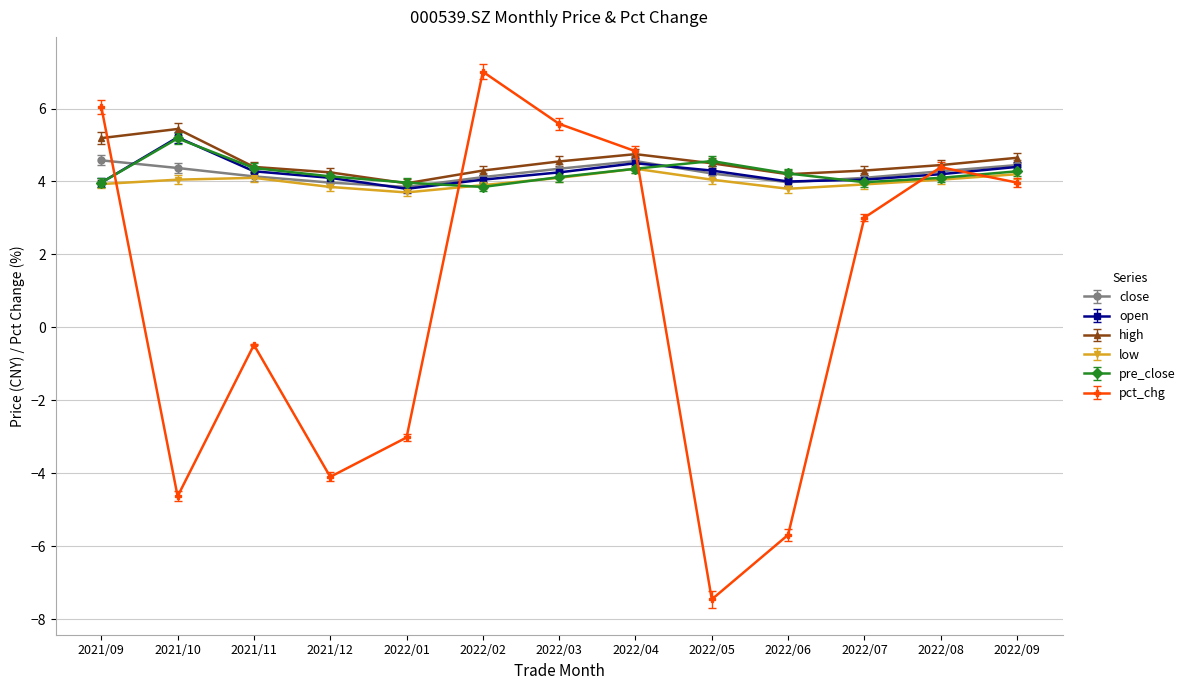

What is the difference between the pre_close values at 2022/09 and 2022/07?

0.3